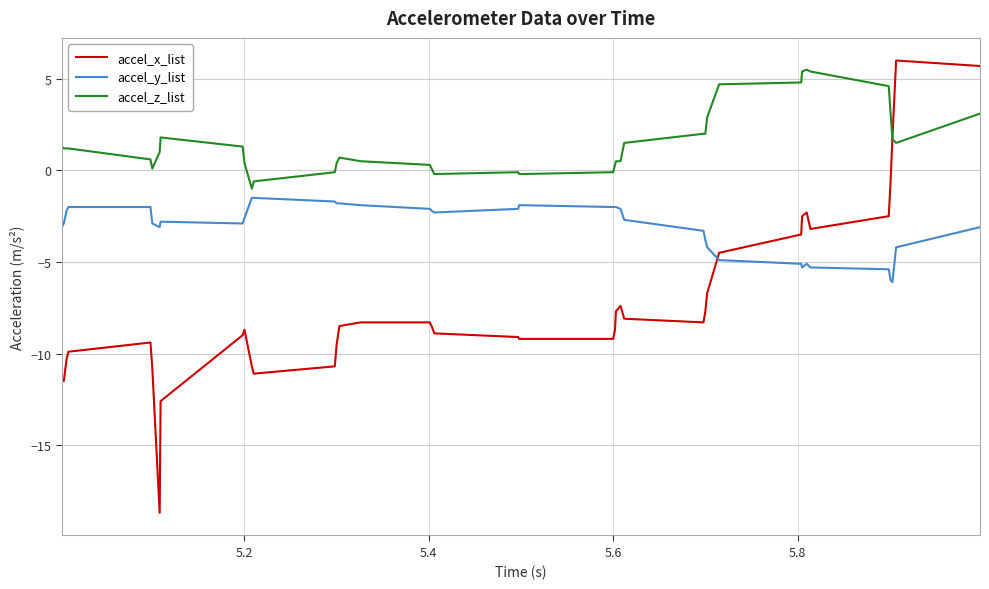

After their last crossing, which series has the higher values: accel_z_list or accel_x_list?

accel_x_list